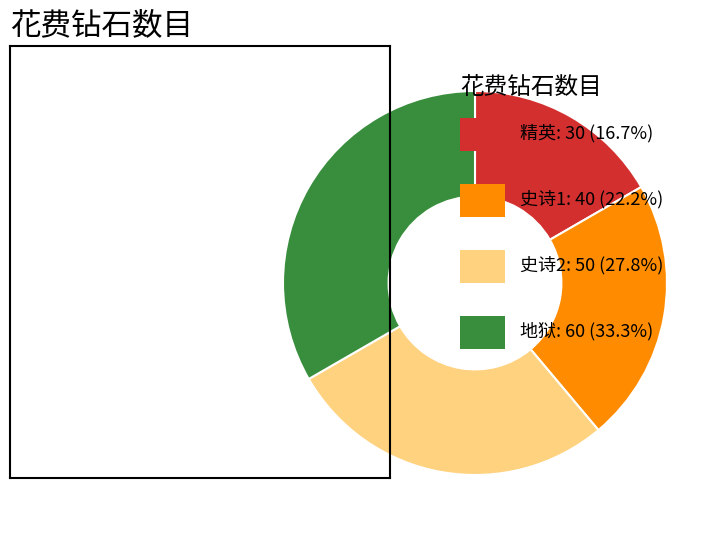

Is there a majority slice in this chart?

No